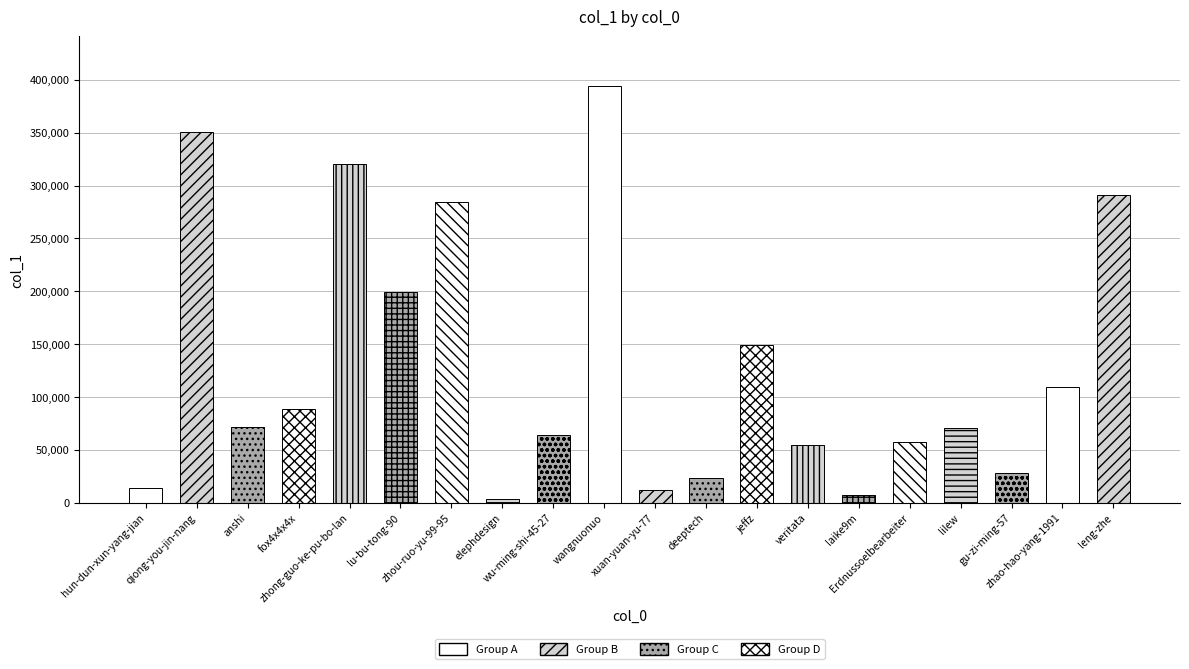

The chart shows a value of 13719 at hun-dun-xun-yang-jian. True or false?

True